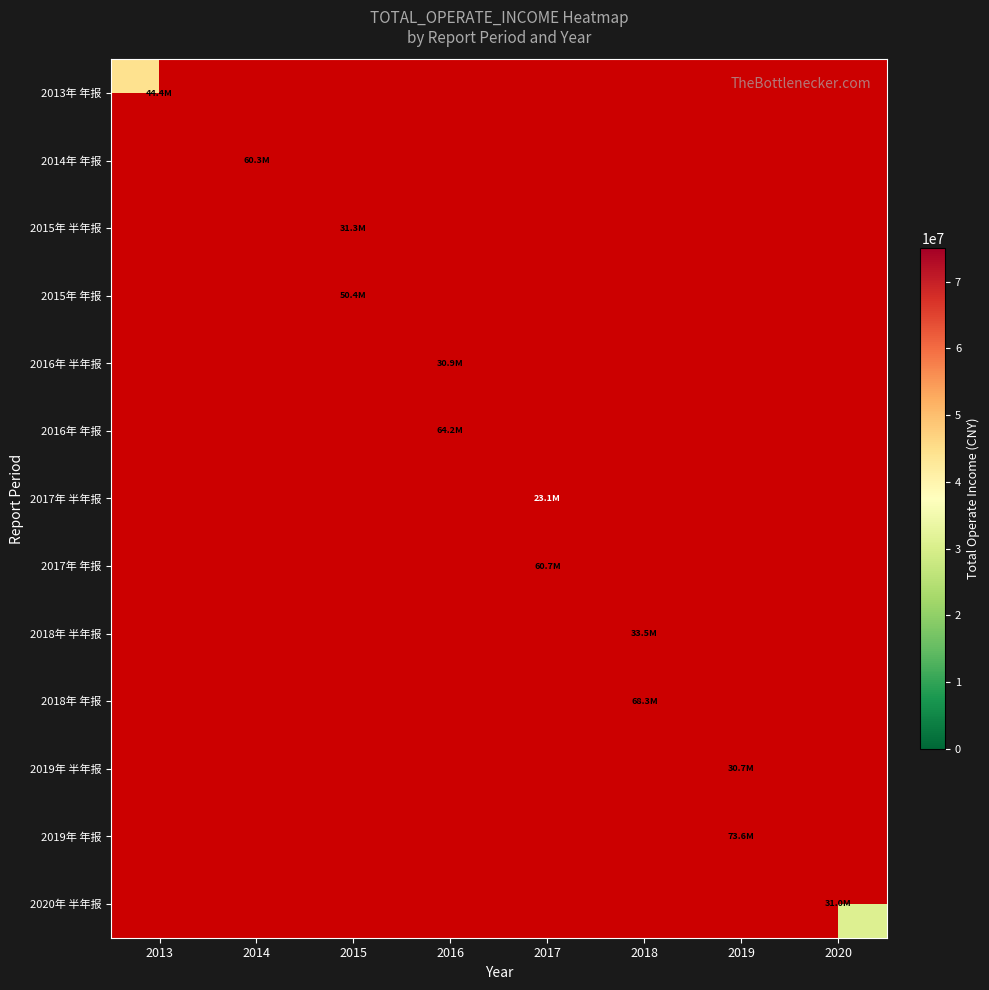

What is the maximum value shown in the chart?

73583493.0